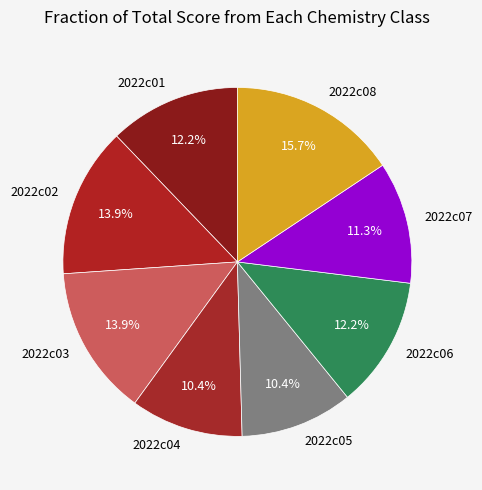

Is there any slice that represents more than half of the pie?

No